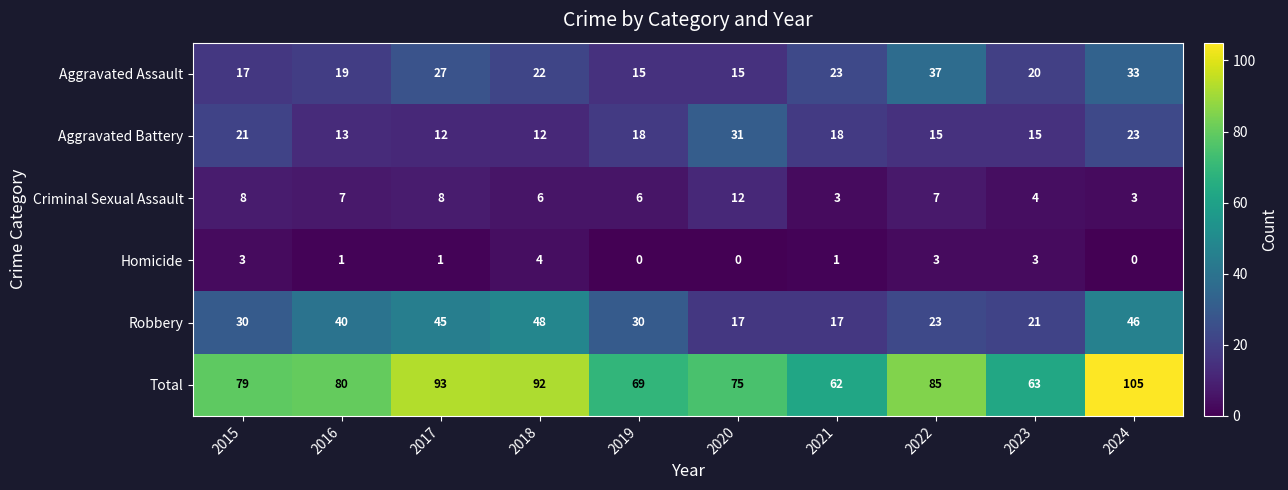

Between 2016 and 2024, which series saw the biggest shift?

Total